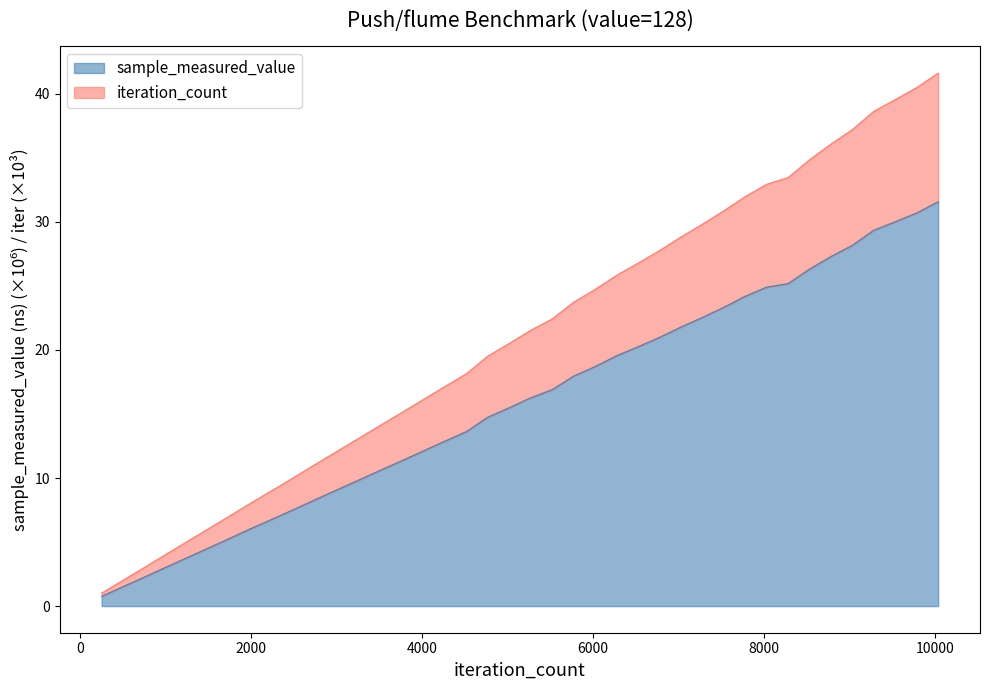

What is the difference between the maximum and minimum values in the sample_measured_value series?

30.8